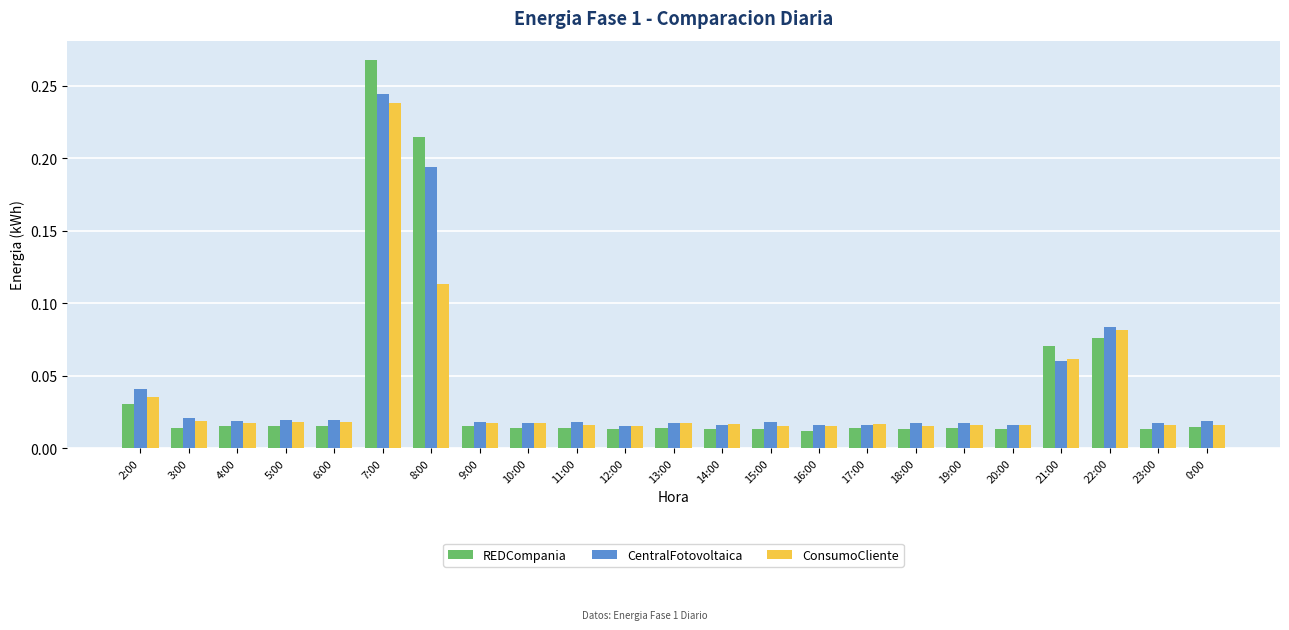

Count the number of categories in the chart.

23